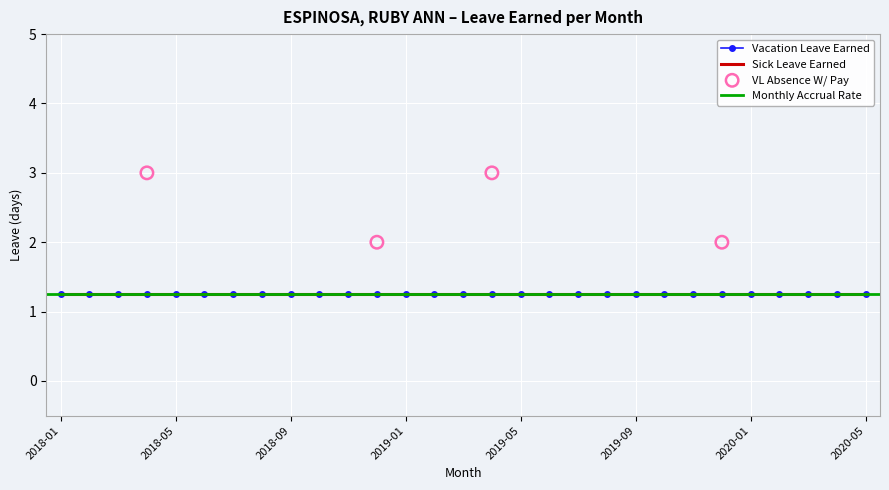

Which series has the largest Y range (max minus min)?

VL Absence W/ Pay